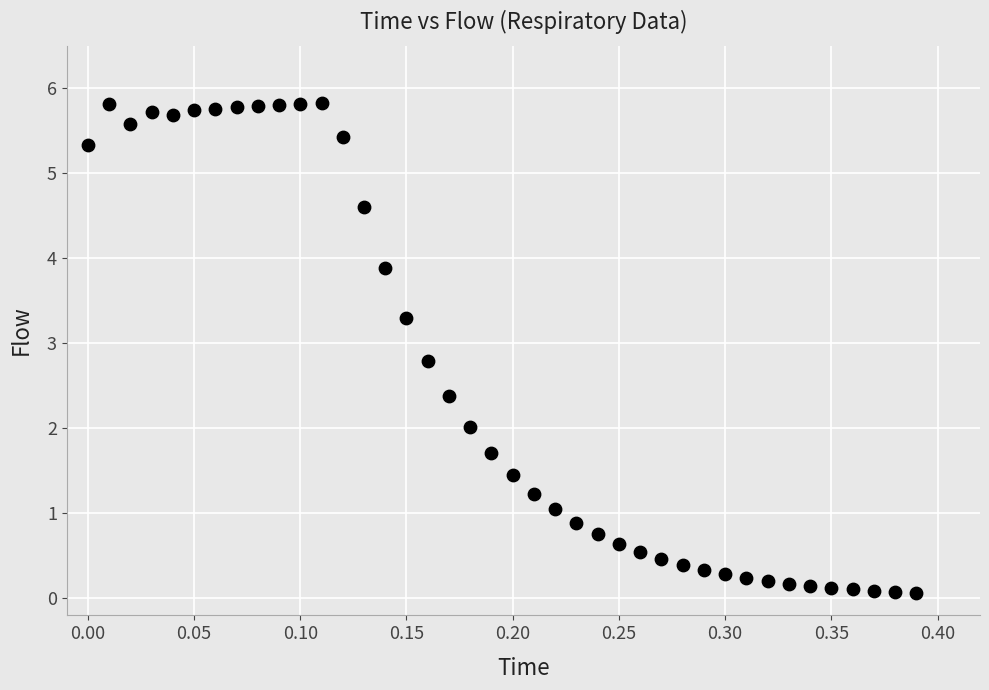

What is the range of X values (max minus min)?

0.4